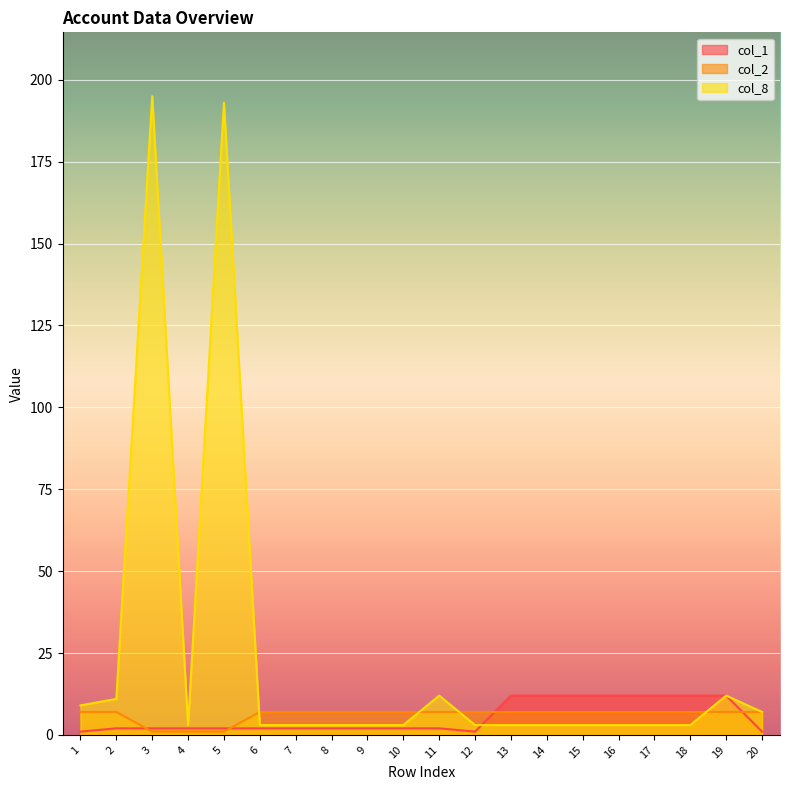

At which category is the sum across all series the highest?

3